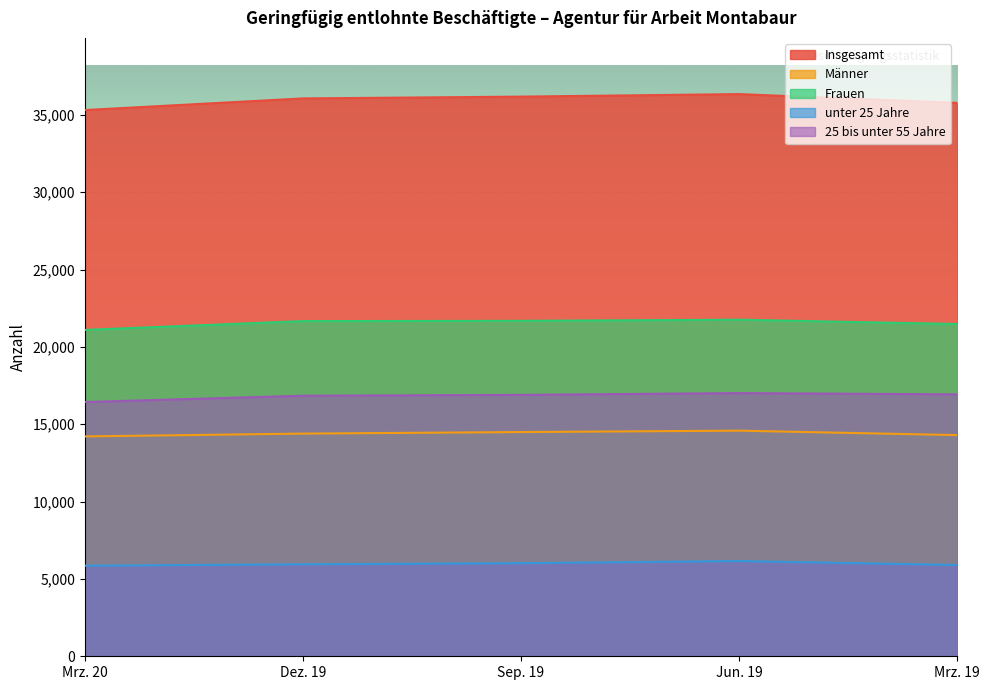

Reading left to right, transcribe all the data shown in this chart.

Insgesamt: 35309	36061	36177	36340	35774
Männer: 14212	14394	14494	14584	14296
Frauen: 21097	21667	21683	21756	21478
unter 25 Jahre: 5856	5946	6018	6157	5899
25 bis unter 55 Jahre: 16435	16842	16899	17013	16932